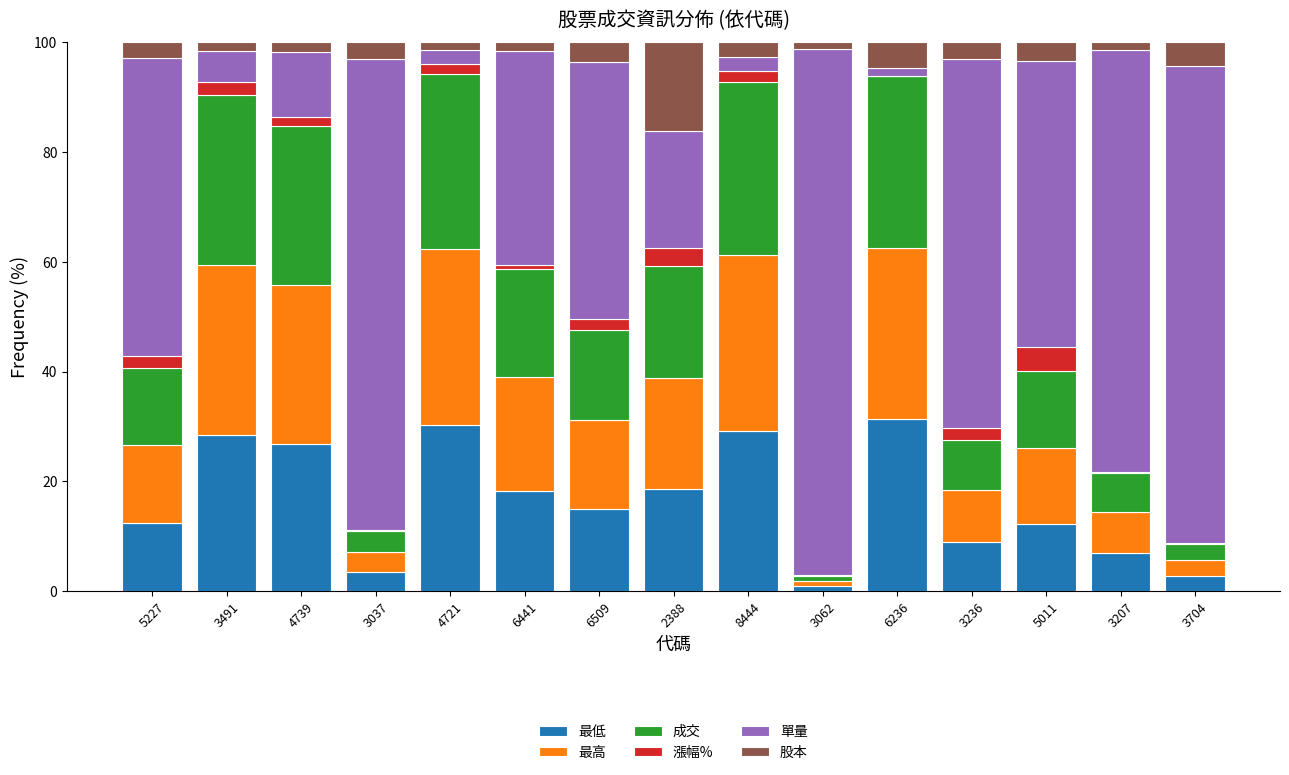

What is the highest value of the 最低 series?

31.3